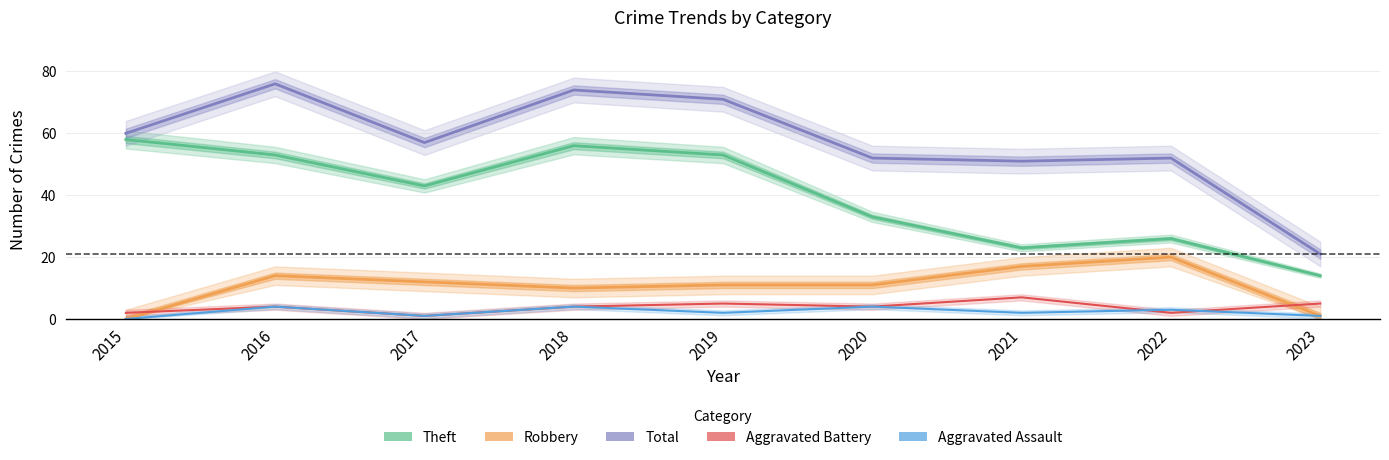

At which category does Robbery reach its first local valley?

2018